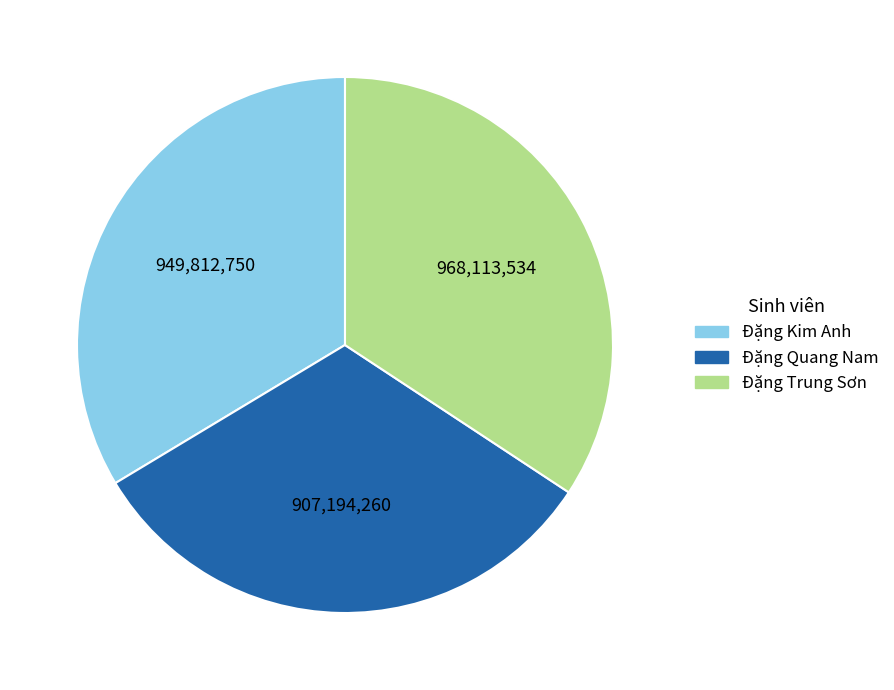

Which category has the smallest portion of the pie?

Đặng Quang Nam